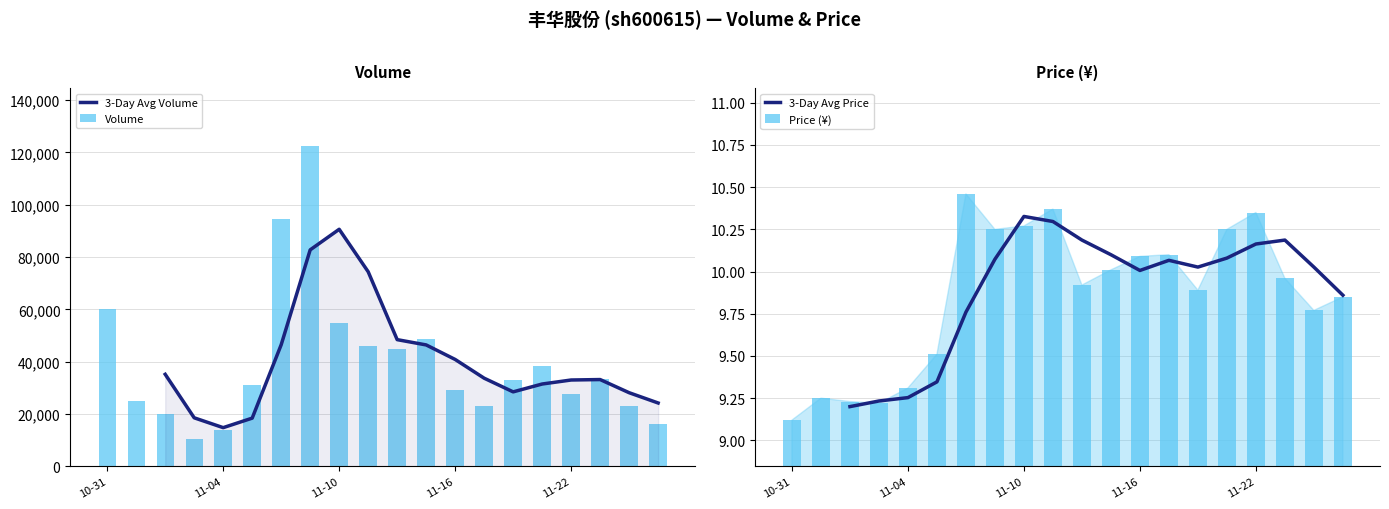

How many values in the 3-Day Avg Volume series exceed 33159?

10